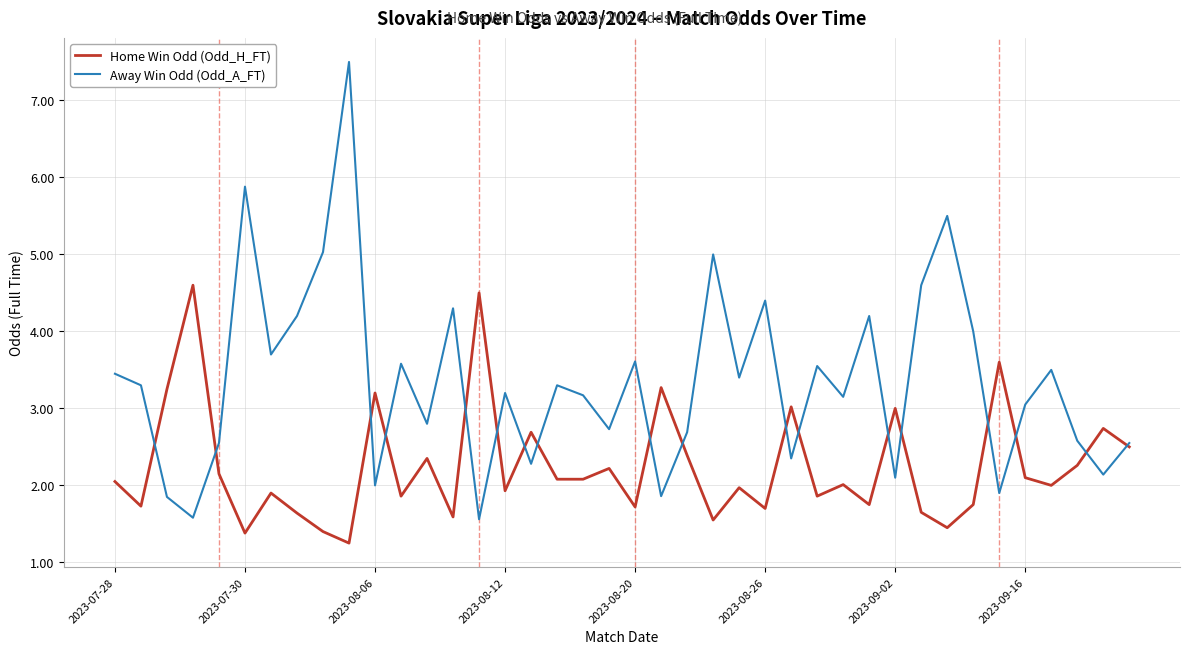

Which series has the largest range (max minus min)?

Away Win Odd (Odd_A_FT)